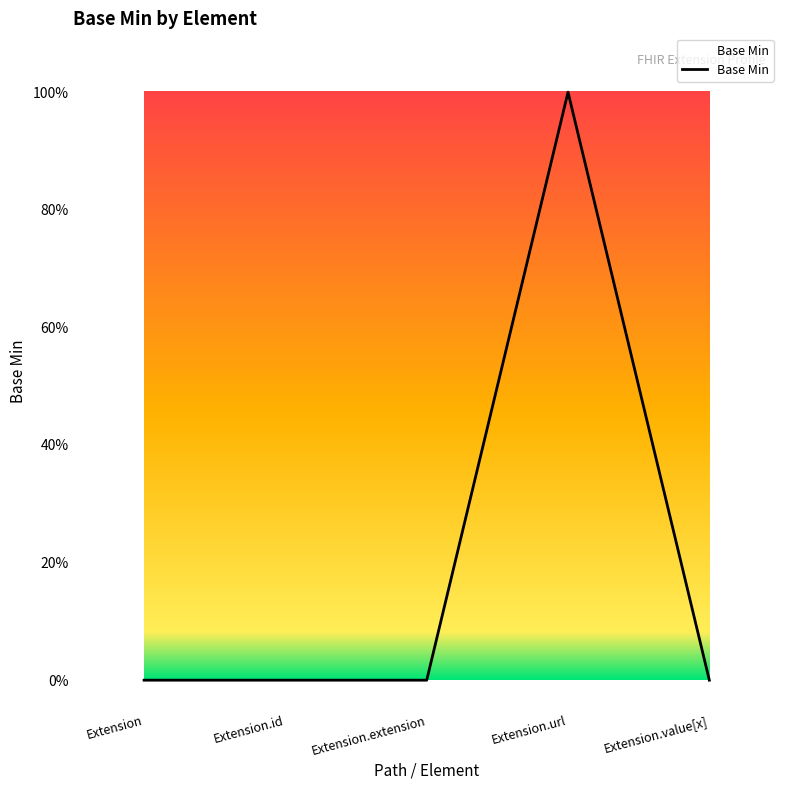

Does the chart display data point markers on the line(s)?

No